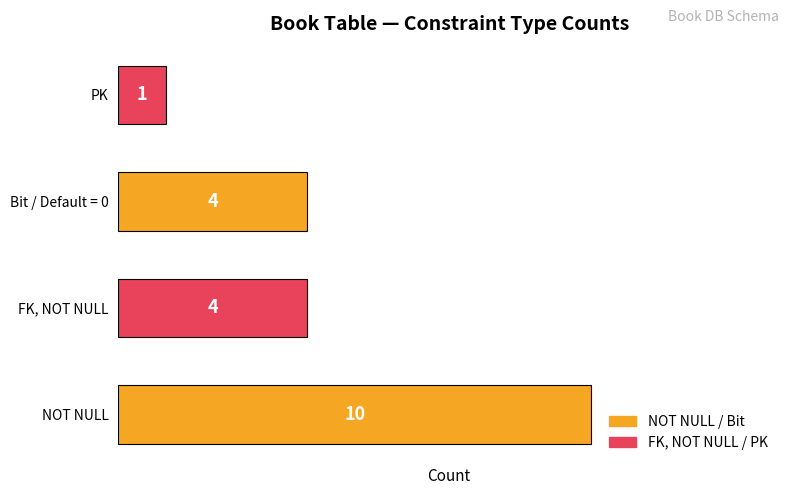

What is the sum of all values?

19